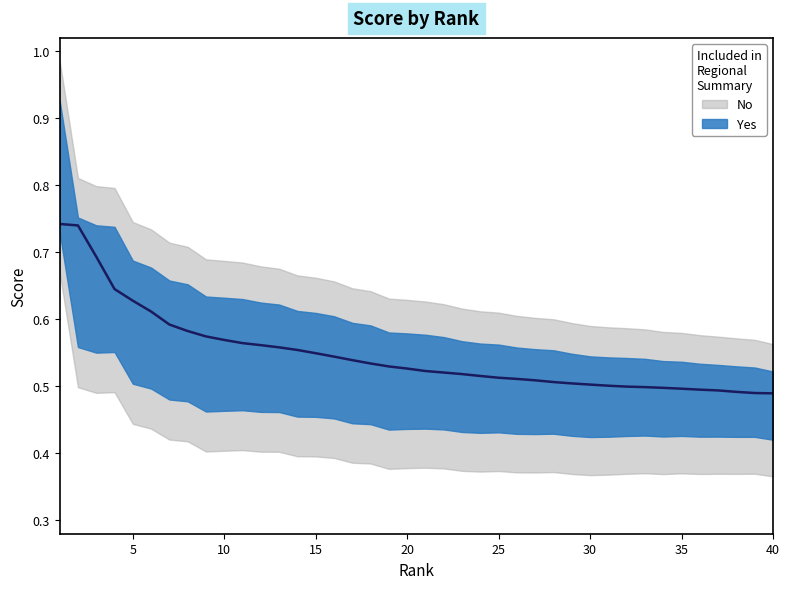

The chart shows a value of 0.5 at 25. True or false?

True